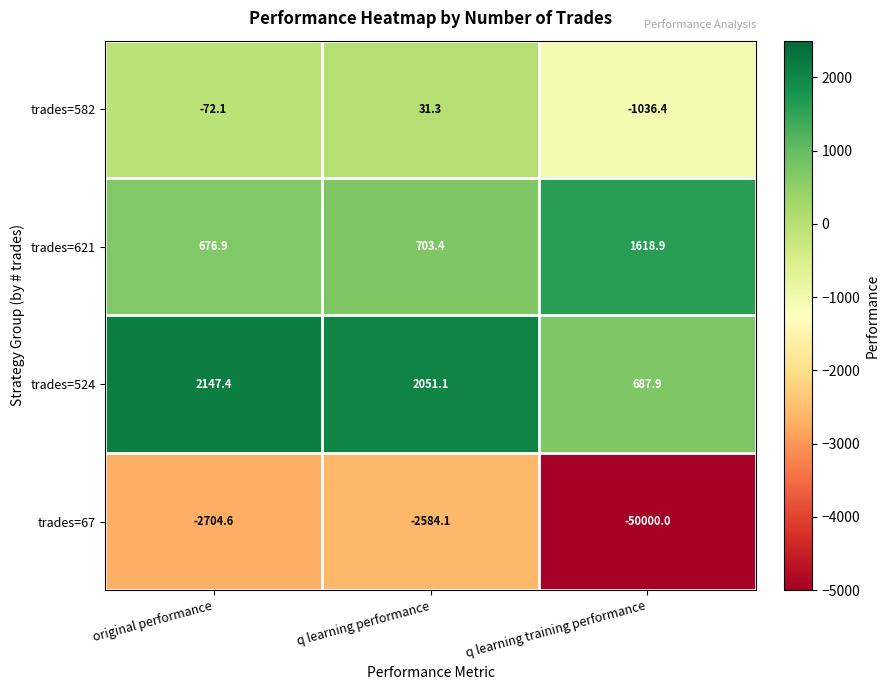

At which label does trades=67 first exceed -2704?

q learning performance